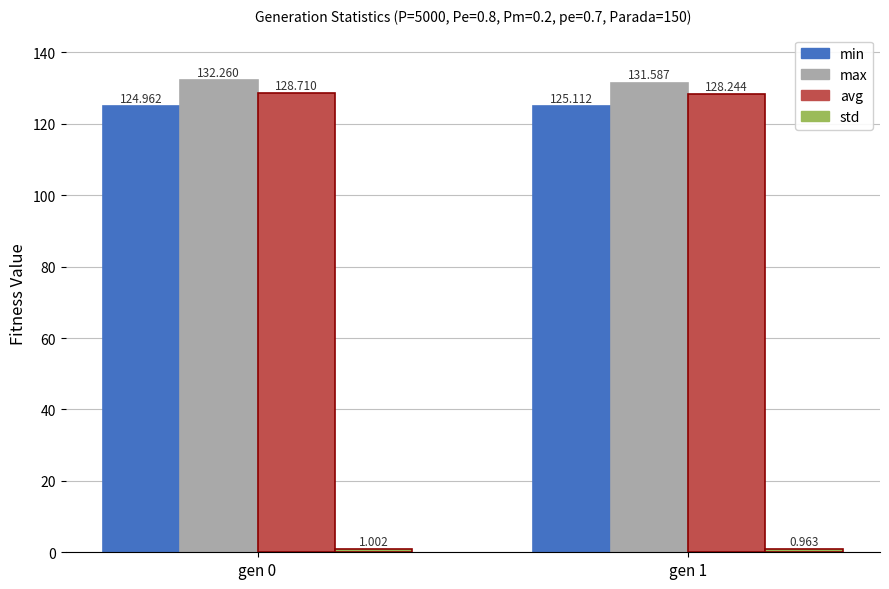

What is the lowest value of the min series?

125.0